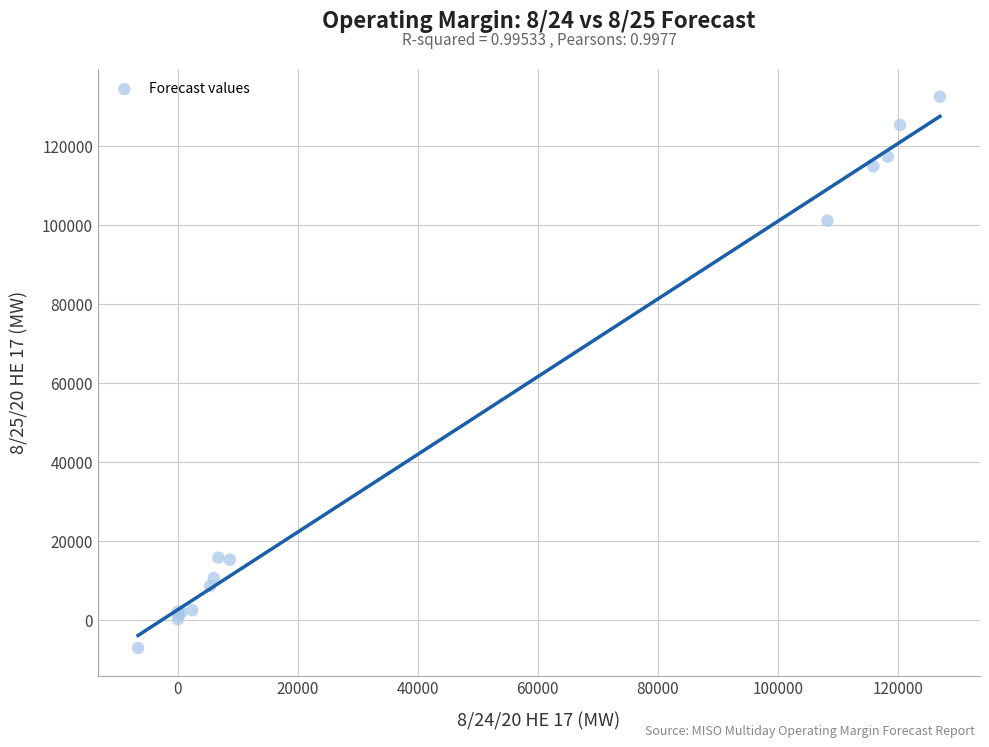

What Y value in the scatter plot is closest to 62668?

101090.8